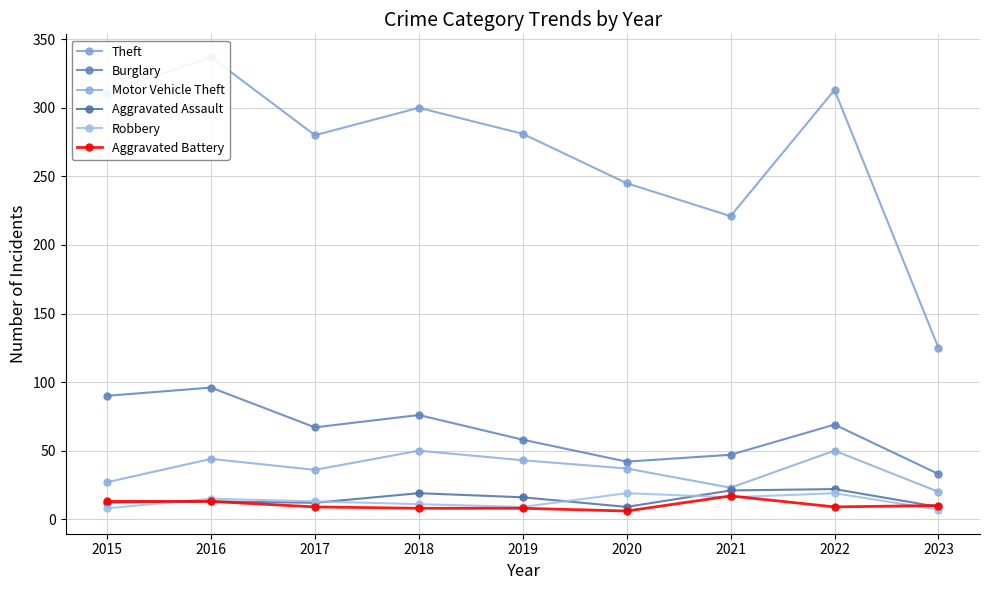

Where is Aggravated Battery nearest to the value 11?

2023